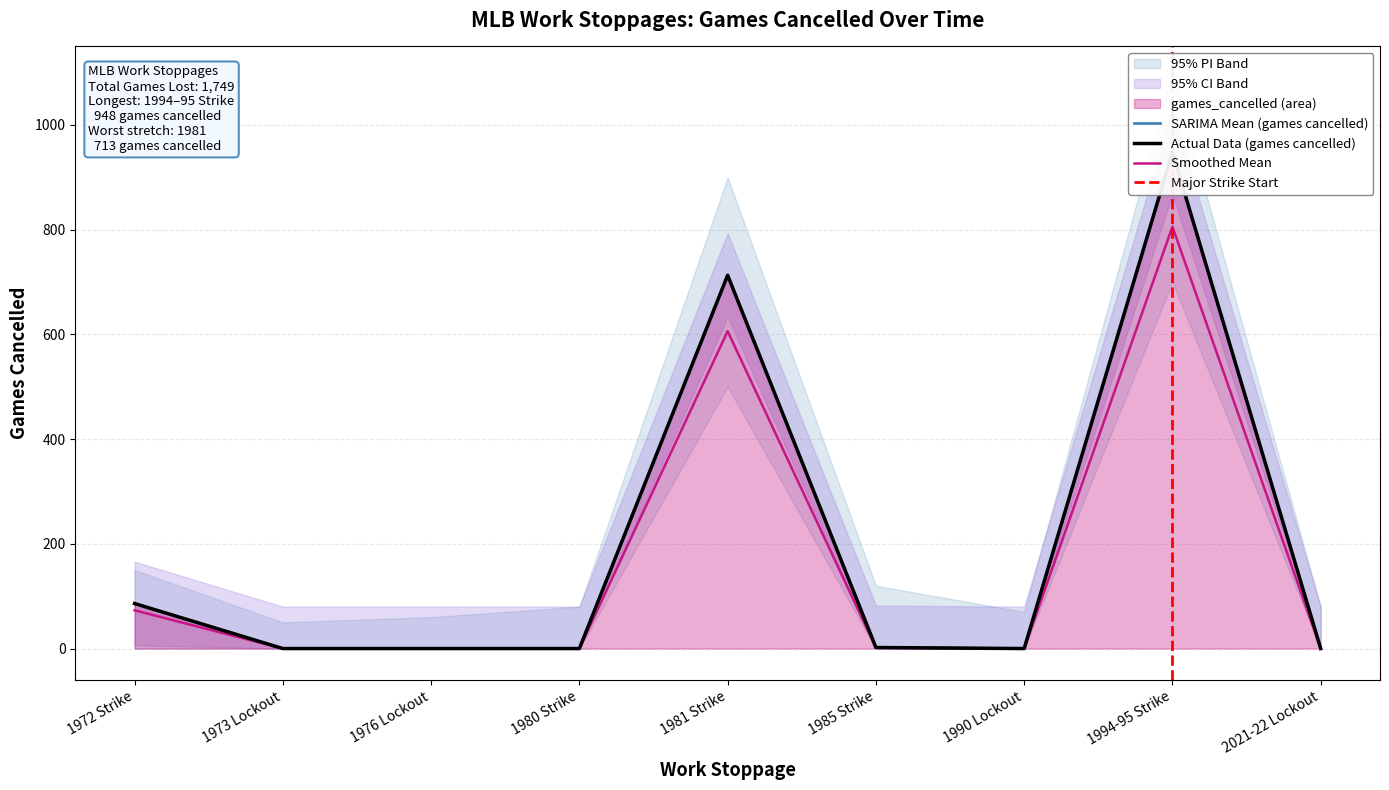

Is it true that the value at 2021-22 Lockout is 0?

True